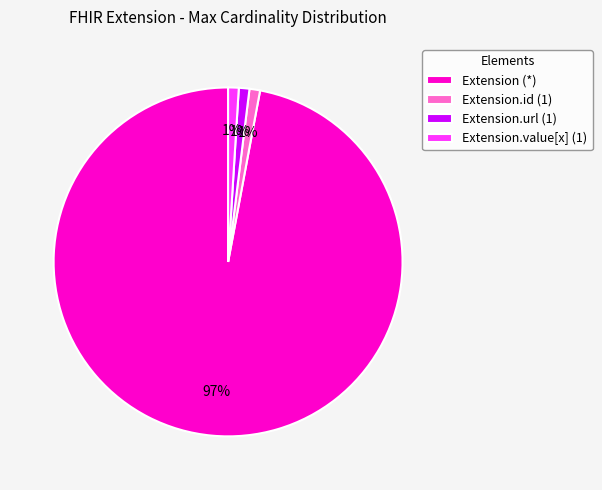

Which category has the biggest portion of the pie?

Extension (*)